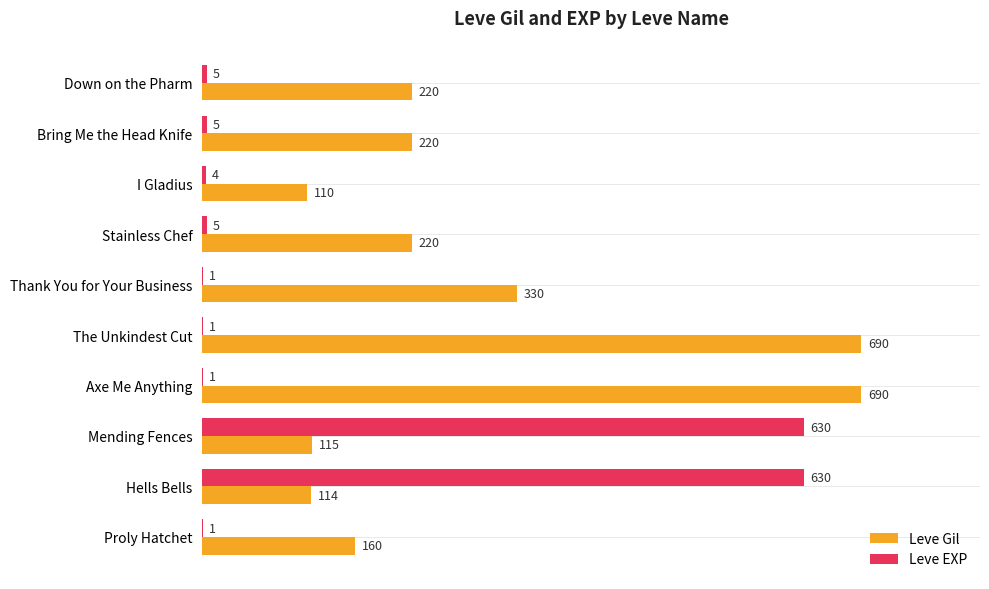

True or false: Leve EXP has a value of 630 at Mending Fences.

True